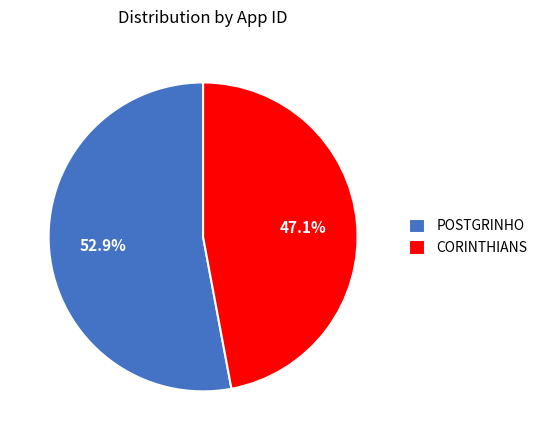

Rank the categories by value from highest to lowest.

POSTGRINHO, CORINTHIANS